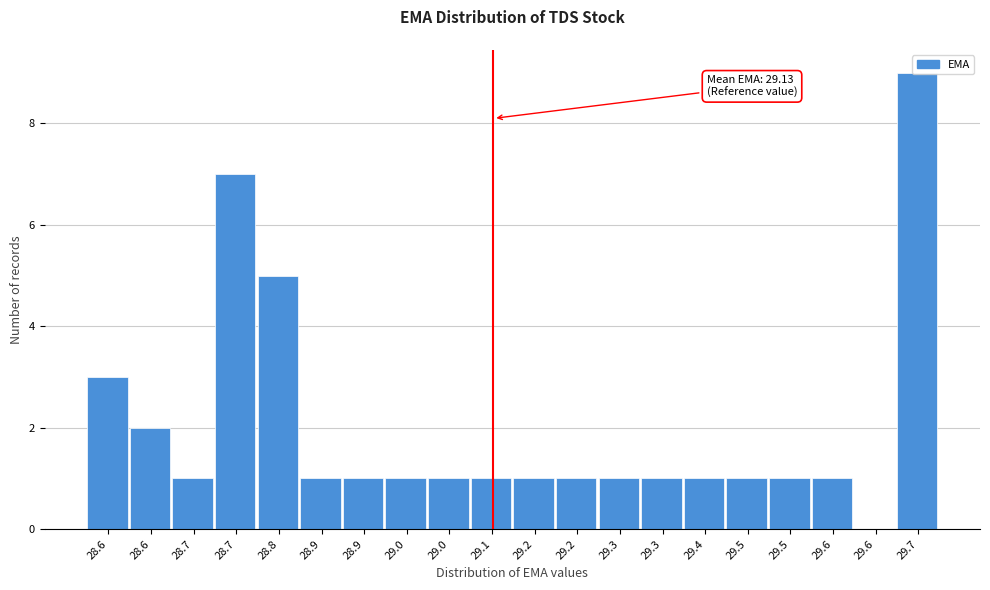

Are the bars horizontal?

No